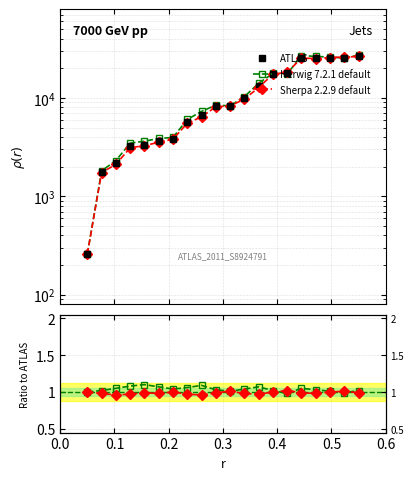

How many categories are shown in the chart?

20